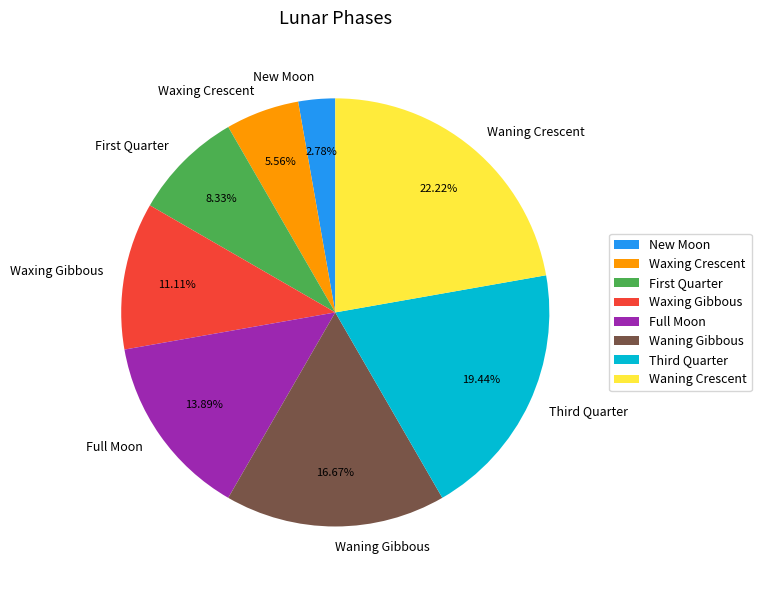

Combined, do Waning Gibbous and Full Moon account for over 50%?

No